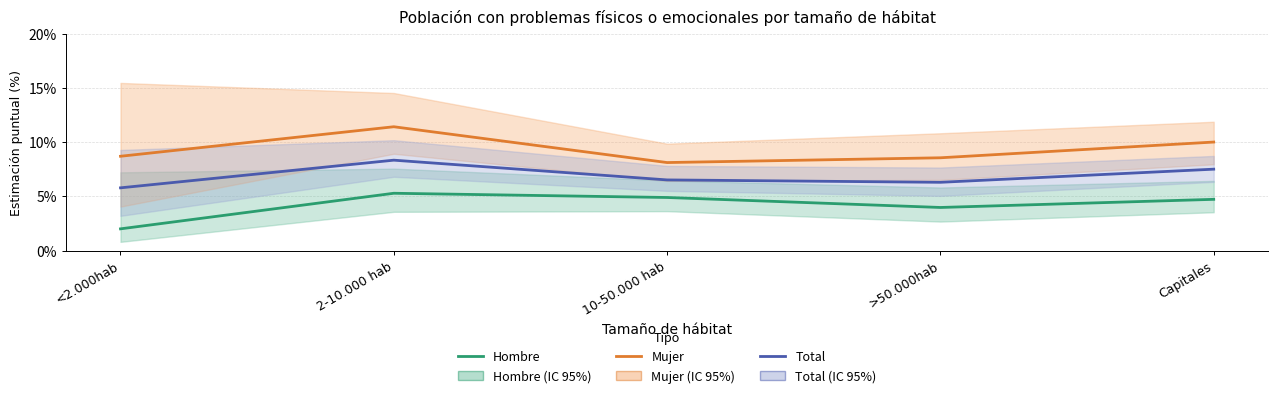

What is the difference between the maximum and minimum values in the Mujer series?

3.3